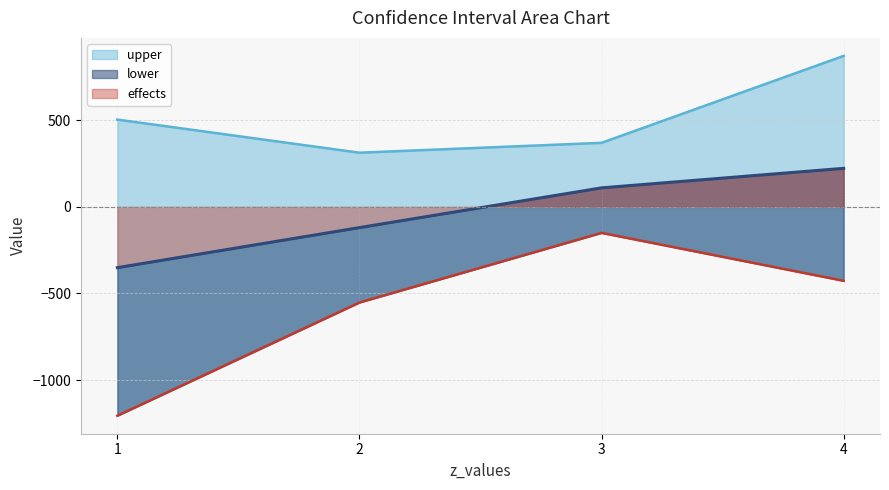

Reading left to right, extract all data points from this chart.

upper: 1.0=503.4	2.0=312.4	3.0=369.3	4.0=871.2
effects: 1.0=-351.2	2.0=-120.0	3.0=109.4	4.0=222.0
lower: 1.0=-1205.8	2.0=-552.3	3.0=-150.4	4.0=-427.1